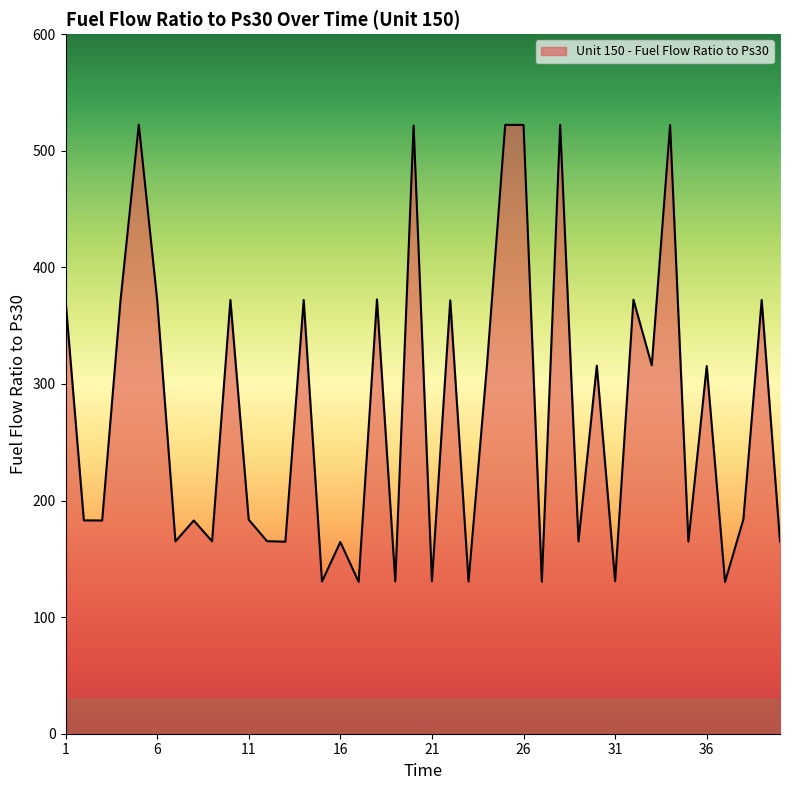

What is the greatest value displayed?

522.4